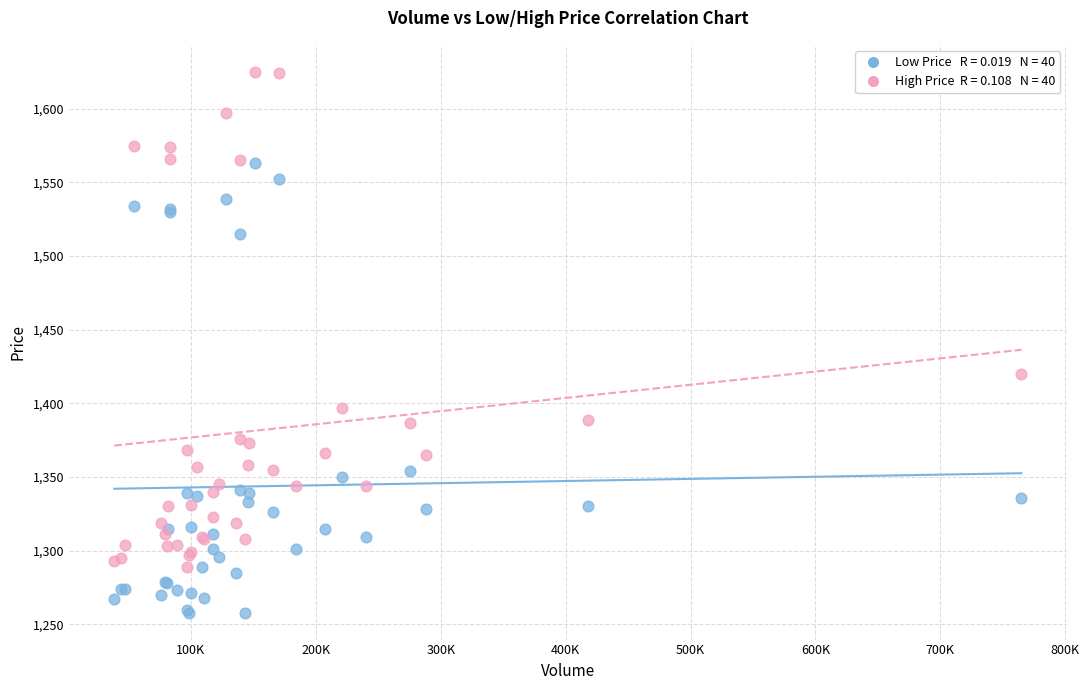

Across all series, what Y value is closest to 1441?

1420